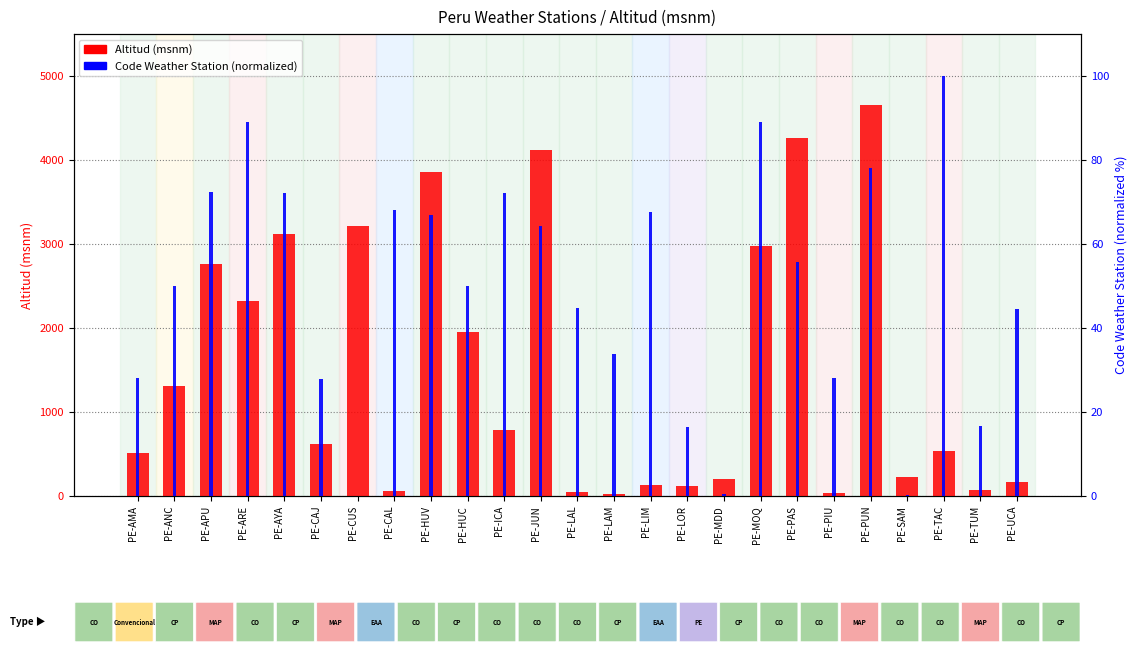

Reading left to right, list all the values displayed in this chart.

Altitud (msnm): PE-AMA=508.0	PE-ANC=1312.0	PE-APU=2763.0	PE-ARE=2326.0	PE-AYA=3120.0	PE-CAJ=618.0	PE-CUS=3219.0	PE-CAL=56.0	PE-HUV=3860.0	PE-HUC=1947.0	PE-ICA=790.0	PE-JUN=4120.0	PE-LAL=44.0	PE-LAM=18.0	PE-LIM=136.0	PE-LOR=116.0	PE-MDD=200.0	PE-MOQ=2976.0	PE-PAS=4260.0	PE-PIU=34.0	PE-PUN=4660.0	PE-SAM=230.0	PE-TAC=538.0	PE-TUM=68.0	PE-UCA=170.0
Code Weather Station (normalized): PE-AMA=28.0	PE-ANC=50.1	PE-APU=72.3	PE-ARE=88.9	PE-AYA=72.3	PE-CAJ=28.0	PE-CUS=0.0	PE-CAL=68.0	PE-HUV=66.9	PE-HUC=49.9	PE-ICA=72.2	PE-JUN=64.2	PE-LAL=44.7	PE-LAM=33.8	PE-LIM=67.6	PE-LOR=16.5	PE-MDD=0.4	PE-MOQ=89.0	PE-PAS=55.6	PE-PIU=28.2	PE-PUN=78.0	PE-SAM=0.3	PE-TAC=100.0	PE-TUM=16.7	PE-UCA=44.4